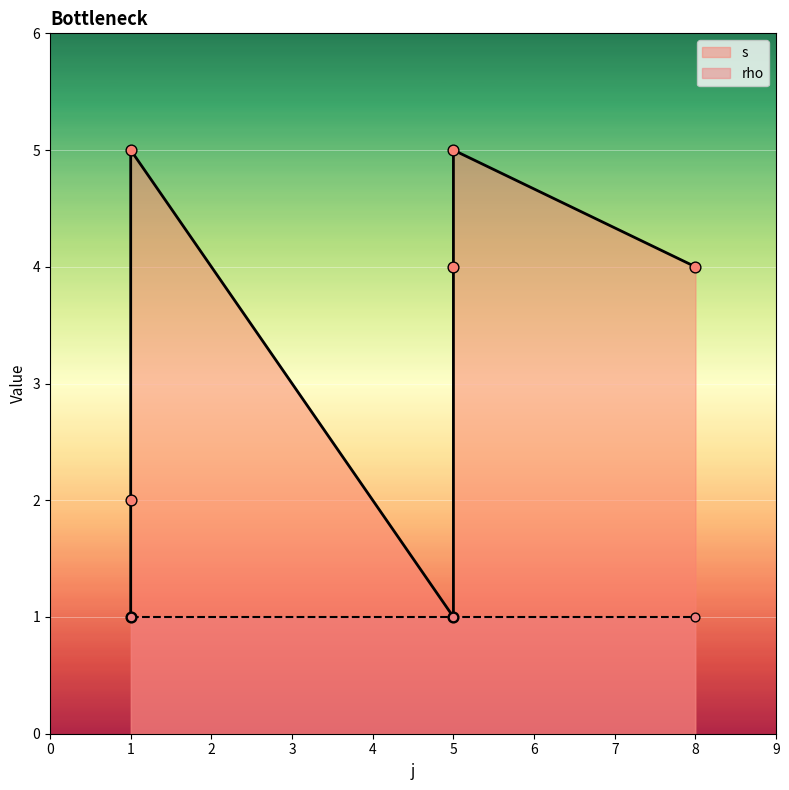

What is the change in value from 1 to 5?

+4